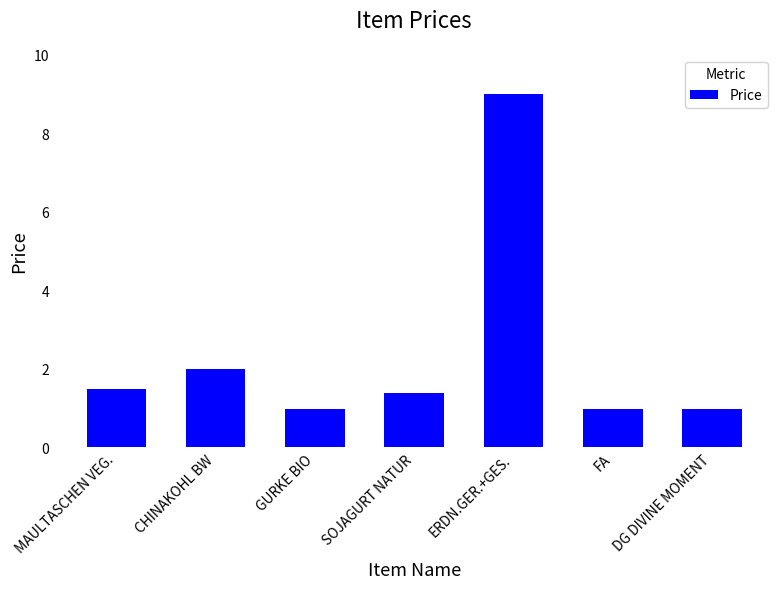

What is the approximate value at FA?

1.0